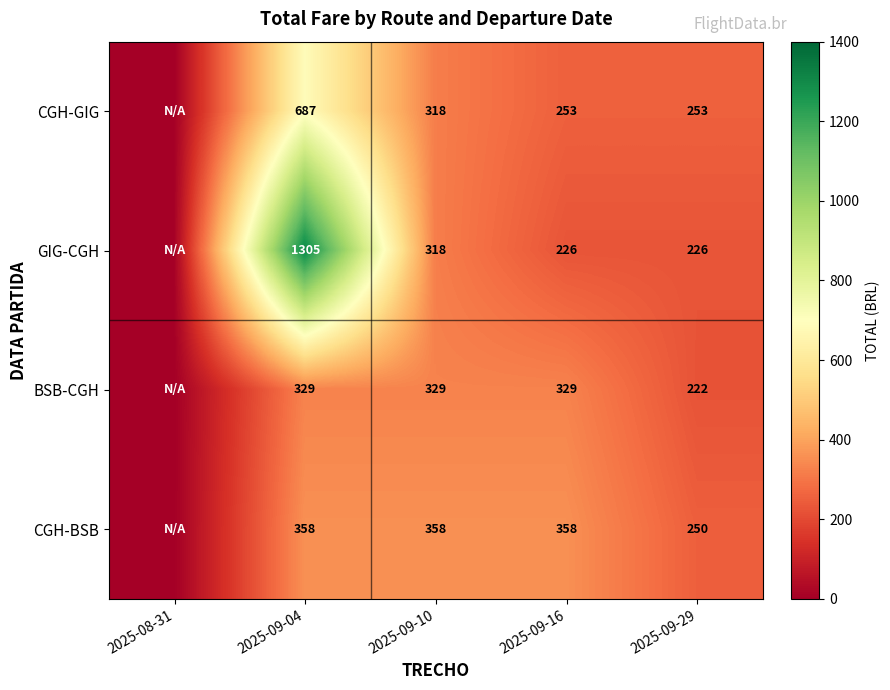

What is the spread (max minus min) of values at 2025-09-29?

31